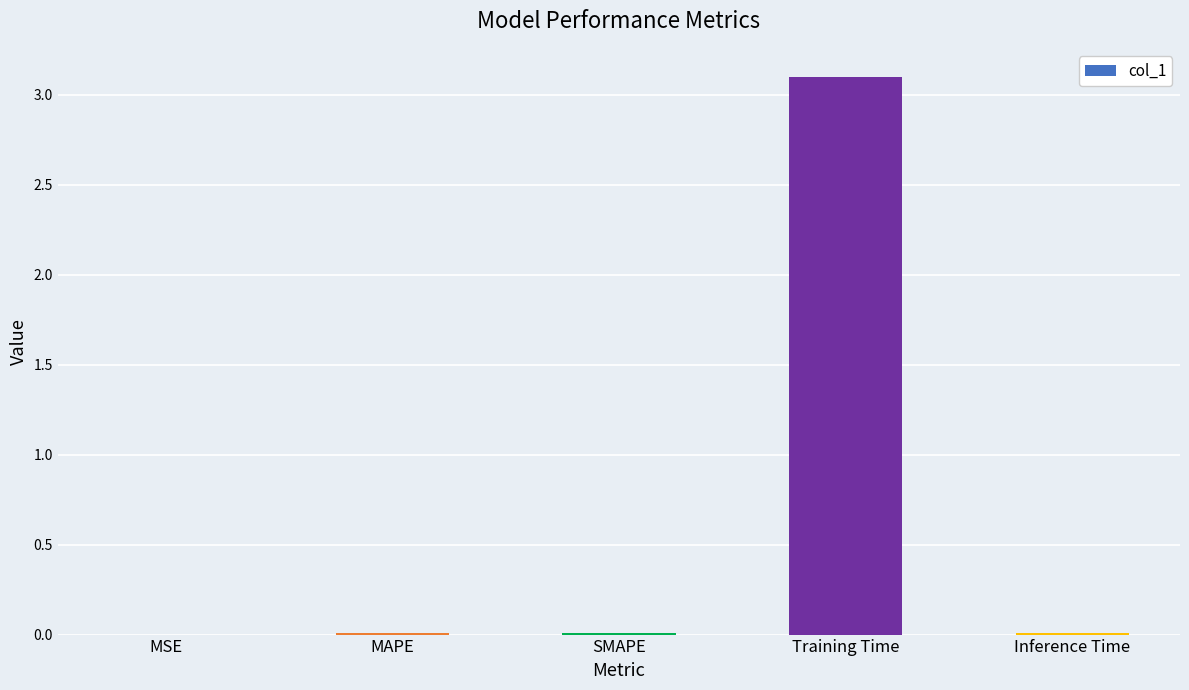

What is the sum of all values?

3.1